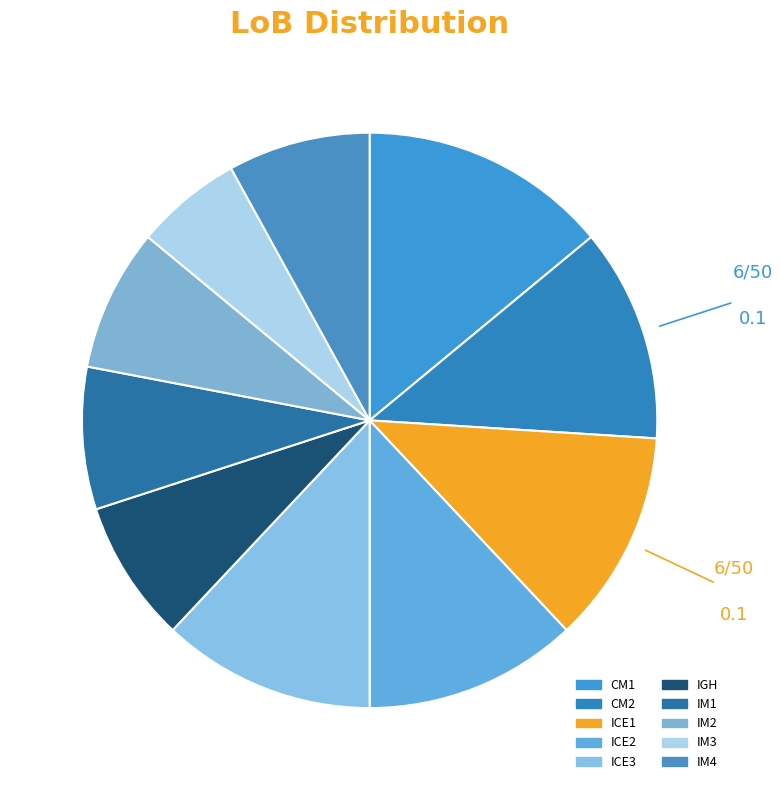

Between ICE1 and IM4, which is larger?

ICE1